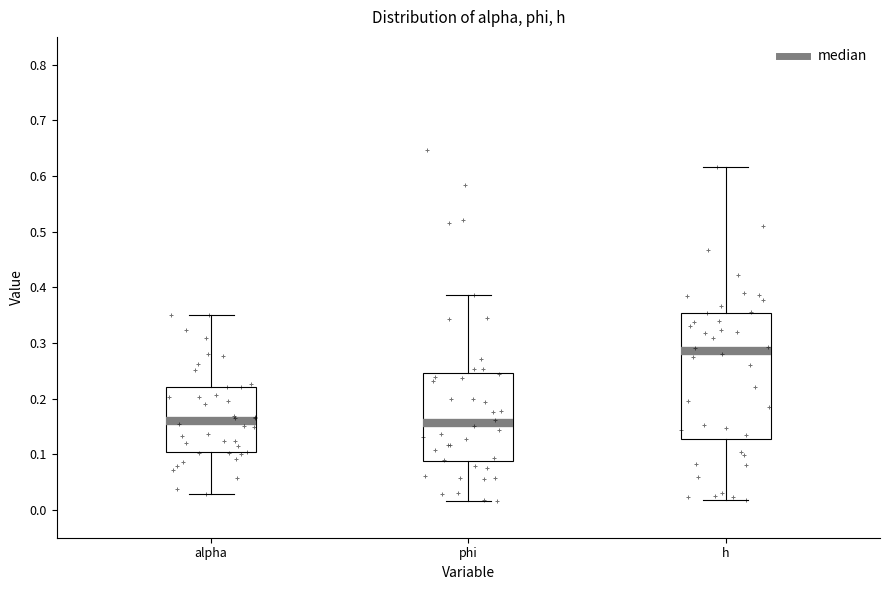

Comparing the boxes themselves (not the whiskers), which one is the tallest?

h